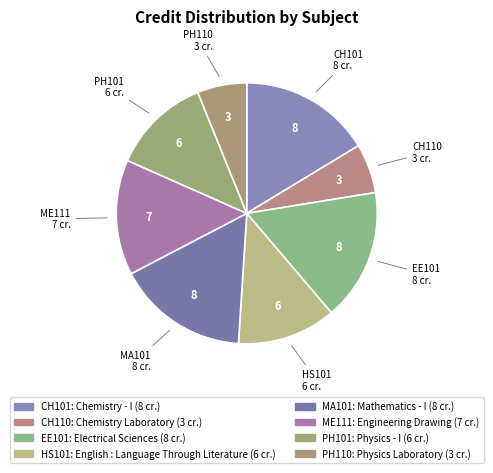

How many slices are in this pie chart?

8